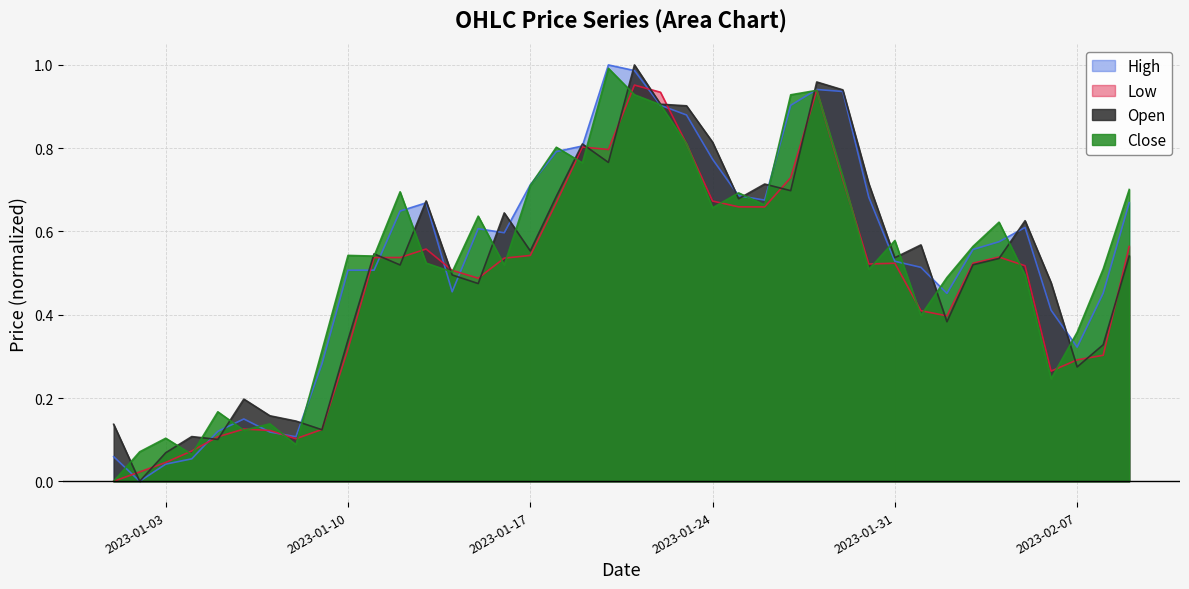

Reading left to right, extract all data points from this chart.

Open: 0.1	0.0	0.1	0.1	0.1	0.2	0.2	0.1	0.1	0.3	0.5	0.5	0.7	0.5	0.5	0.6	0.6	0.7	0.8	0.8	1.0	0.9	0.9	0.8	0.7	0.7	0.7	1.0	0.9	0.7	0.5	0.6	0.4	0.5	0.5	0.6	0.5	0.3	0.3	0.5
High: 0.1	0.0	0.0	0.1	0.1	0.1	0.1	0.1	0.3	0.5	0.5	0.6	0.7	0.5	0.6	0.6	0.7	0.8	0.8	1.0	1.0	0.9	0.9	0.8	0.7	0.7	0.9	0.9	0.9	0.7	0.5	0.5	0.5	0.6	0.6	0.6	0.4	0.3	0.5	0.7
Low: 0.0	0.0	0.0	0.1	0.1	0.1	0.1	0.1	0.1	0.3	0.5	0.5	0.6	0.5	0.5	0.5	0.5	0.7	0.8	0.8	1.0	0.9	0.8	0.7	0.7	0.7	0.7	0.9	0.7	0.5	0.5	0.4	0.4	0.5	0.5	0.5	0.3	0.3	0.3	0.6
Close: 0.0	0.1	0.1	0.1	0.2	0.1	0.1	0.1	0.3	0.5	0.5	0.7	0.5	0.5	0.6	0.5	0.7	0.8	0.8	1.0	0.9	0.9	0.8	0.7	0.7	0.7	0.9	0.9	0.7	0.5	0.6	0.4	0.5	0.6	0.6	0.5	0.2	0.4	0.5	0.7